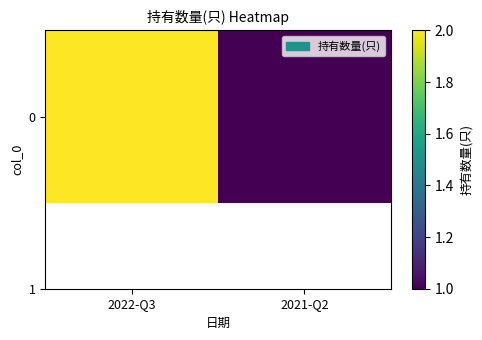

What value does the data have at 2022-Q3?

2